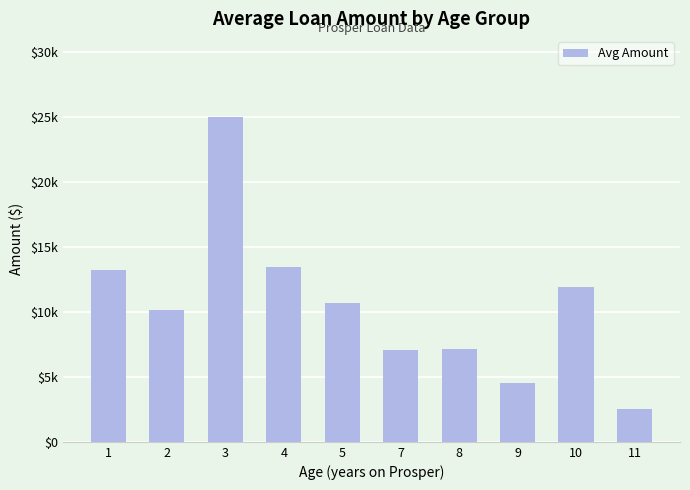

Does the chart contain any negative values?

No